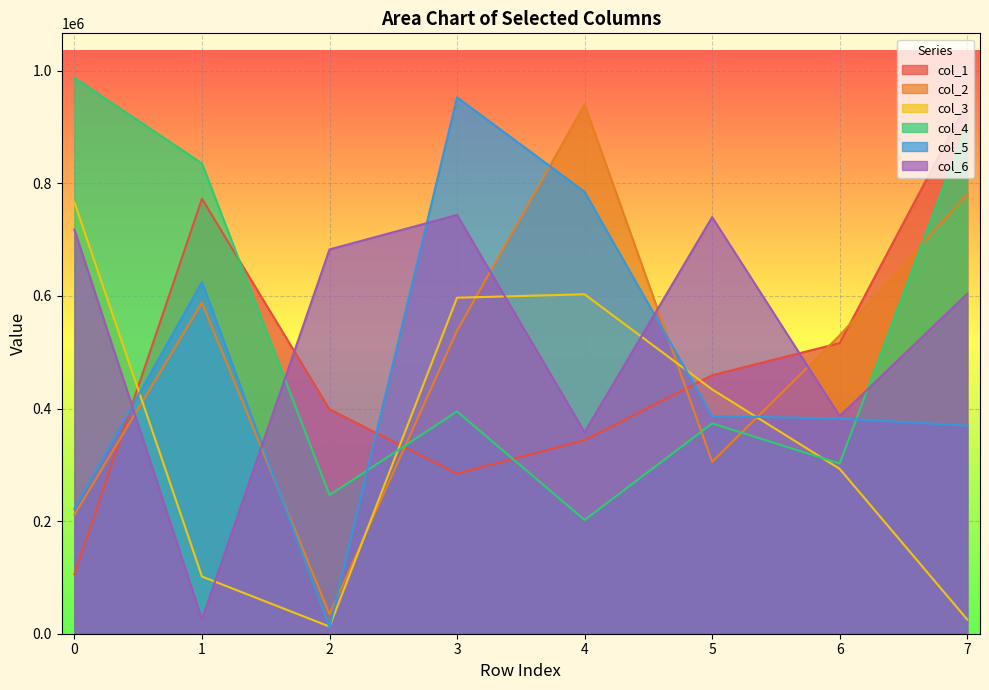

At which category does the chart reach its minimum across all series?

2